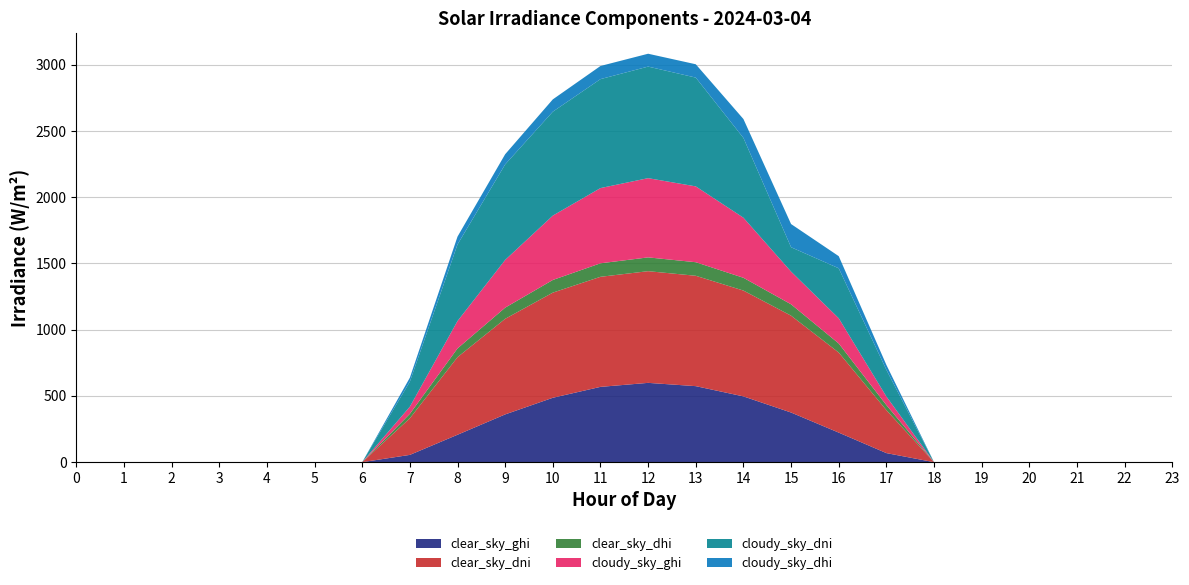

Reading right to left, extract all data points from this chart.

clear_sky_ghi: 23=0.0	22=0.0	21=0.0	20=0.0	19=0.0	18=0.0	17=68.5	16=223.1	15=374.8	14=496.6	13=573.9	12=598.7	11=568.4	10=486.2	9=360.6	8=206.9	7=55.0	6=0.0	5=0.0	4=0.0	3=0.0	2=0.0	1=0.0	0=0.0
clear_sky_dni: 23=0.0	22=0.0	21=0.0	20=0.0	19=0.0	18=0.0	17=324.5	16=604.5	15=731.3	14=799.0	13=833.3	12=843.2	11=830.9	10=793.8	9=721.6	8=585.8	7=276.5	6=0.0	5=0.0	4=0.0	3=0.0	2=0.0	1=0.0	0=0.0
clear_sky_dhi: 23=0.0	22=0.0	21=0.0	20=0.0	19=0.0	18=0.0	17=38.1	16=68.3	15=85.7	14=96.4	13=102.3	12=104.1	11=101.9	10=95.6	9=84.3	8=66.0	7=33.4	6=0.0	5=0.0	4=0.0	3=0.0	2=0.0	1=0.0	0=0.0
cloudy_sky_ghi: 23=0.0	22=0.0	21=0.0	20=0.0	19=0.0	18=0.0	17=64.7	16=190.5	15=246.9	14=453.5	13=572.4	12=598.1	11=567.9	10=485.8	9=360.2	8=206.8	7=53.8	6=0.0	5=0.0	4=0.0	3=0.0	2=0.0	1=0.0	0=0.0
cloudy_sky_dni: 23=0.0	22=0.0	21=0.0	20=0.0	19=0.0	18=0.0	17=201.2	16=377.3	15=183.9	14=602.4	13=821.2	12=842.2	11=822.6	10=784.6	9=721.1	8=578.0	7=188.8	6=0.0	5=0.0	4=0.0	3=0.0	2=0.0	1=0.0	0=0.0
cloudy_sky_dhi: 23=0.0	22=0.0	21=0.0	20=0.0	19=0.0	18=0.0	17=37.3	16=91.5	15=175.1	14=142.6	13=100.7	12=97.1	11=99.1	10=93.0	9=76.9	8=59.2	7=30.2	6=0.0	5=0.0	4=0.0	3=0.0	2=0.0	1=0.0	0=0.0